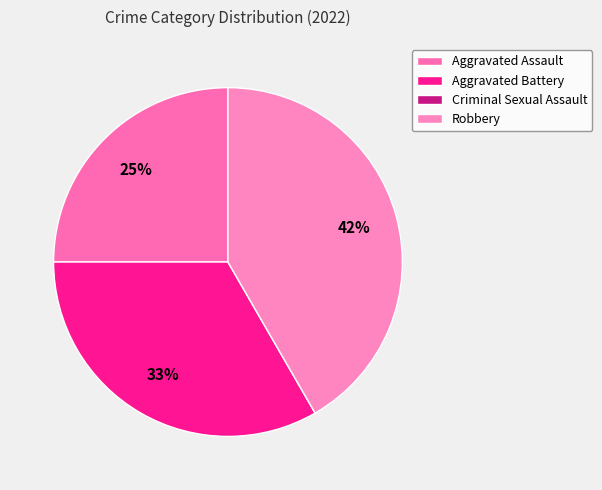

To the nearest percent, what is the average slice percentage?

25%